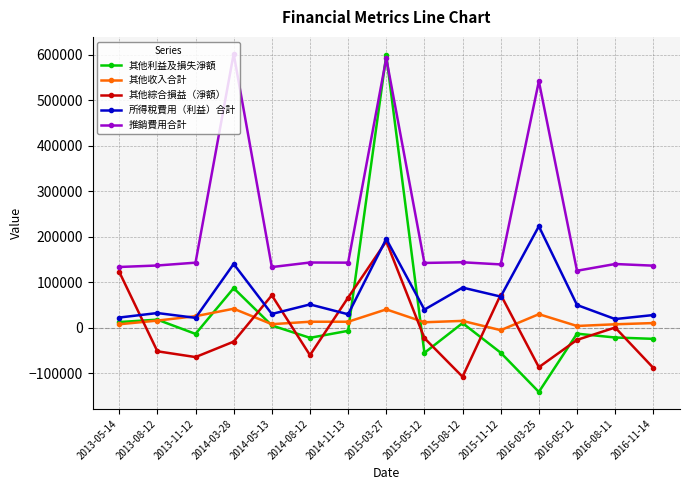

What is the sum of all 其他綜合損益（淨額） values?

-14243